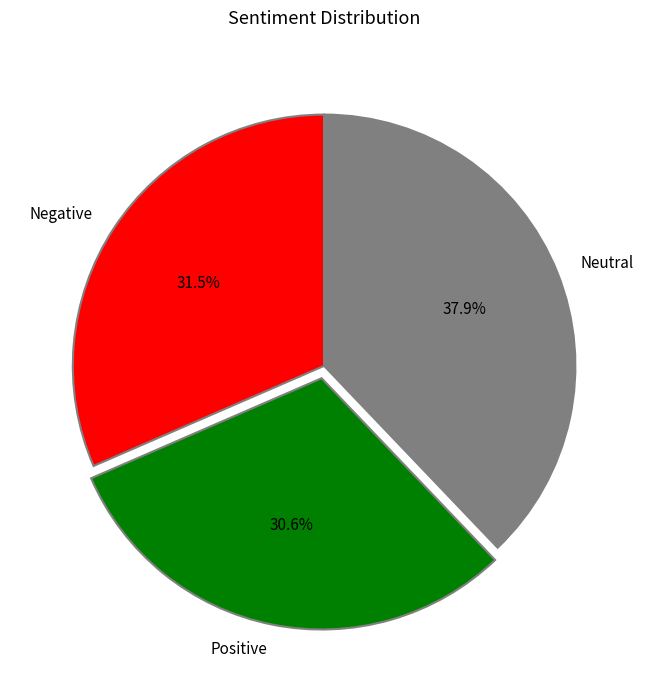

What is the total percentage of Neutral and Positive?

68.5%